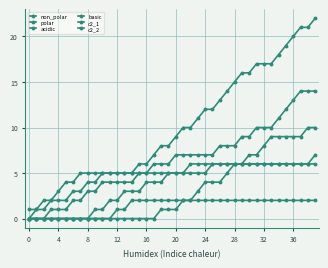

How many data points in non_polar are less than 9?

20